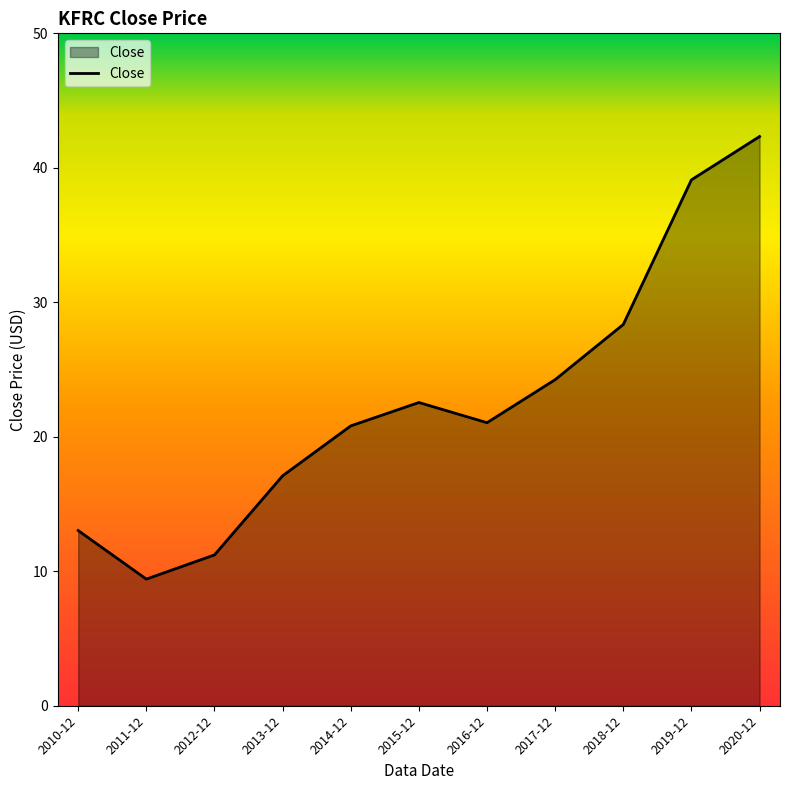

Which has a higher value, 2018-12 or 2020-12?

2020-12